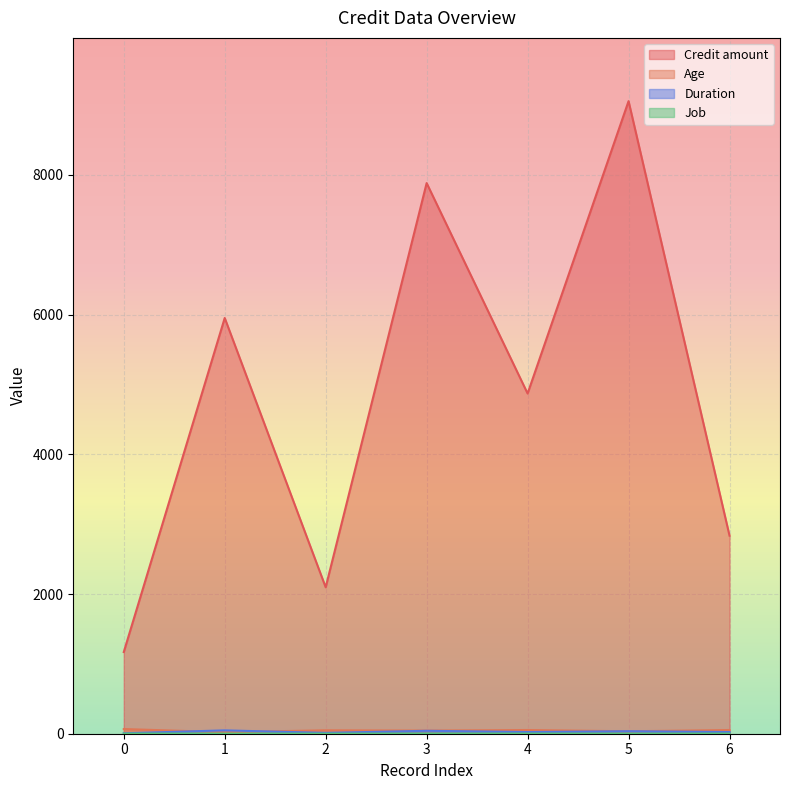

True or false: Job and Credit amount cross at least once.

False